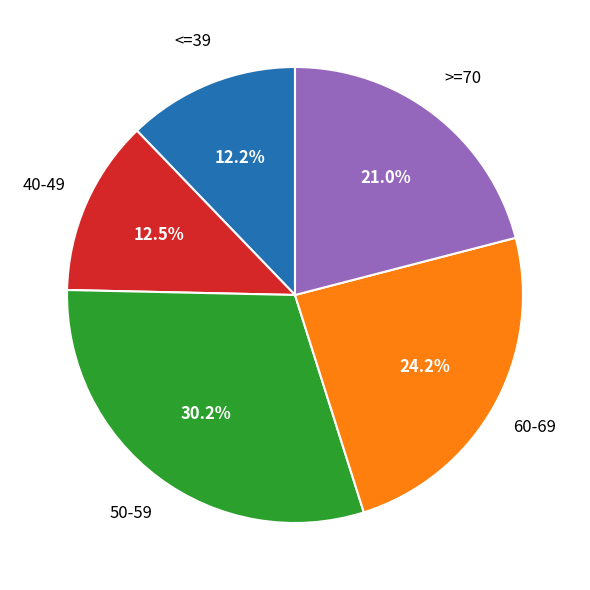

Is there a majority slice in this chart?

No